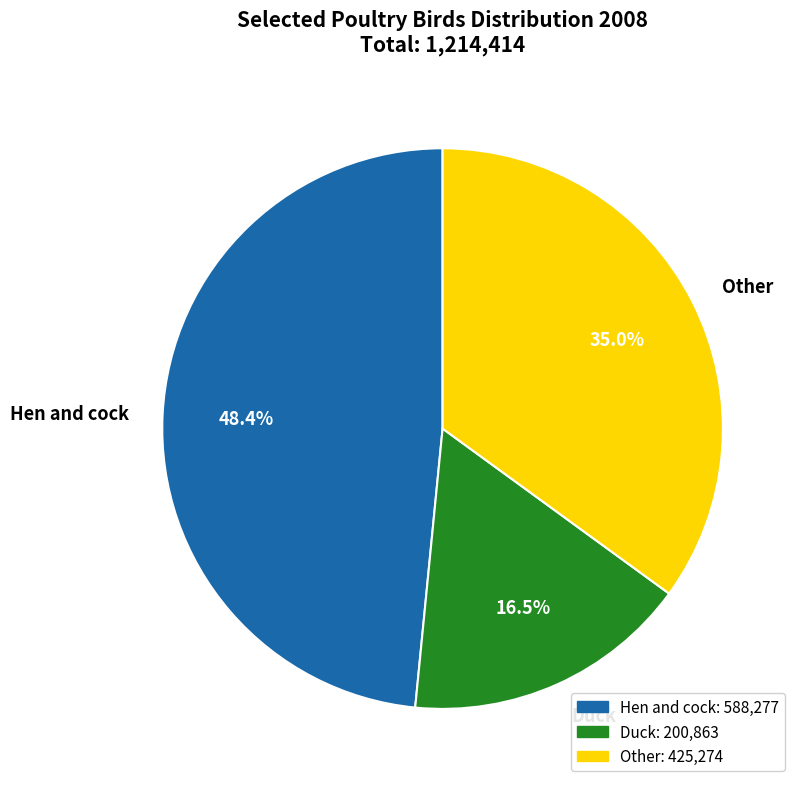

Does any single category account for the majority?

No